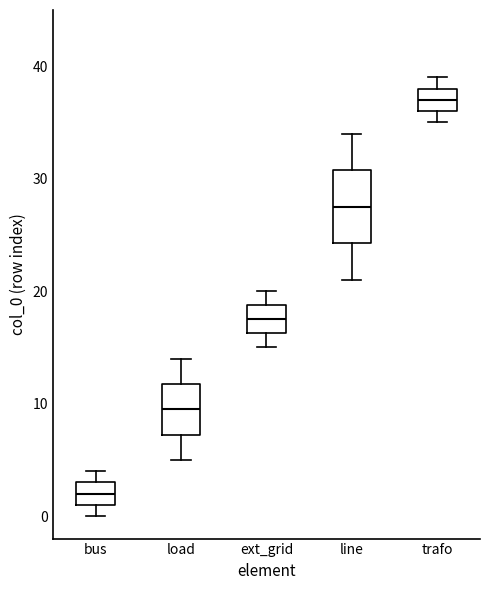

Which box is the tallest, from its lower edge to its upper edge?

line